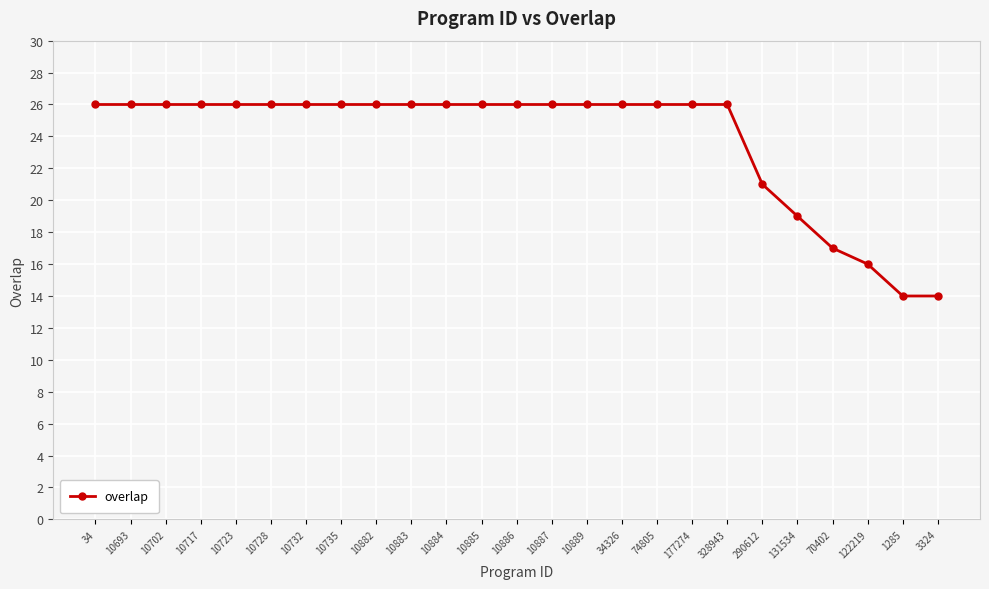

Reading left to right, list all the values displayed in this chart.

34=26	10693=26	10702=26	10717=26	10723=26	10728=26	10732=26	10735=26	10882=26	10883=26	10884=26	10885=26	10886=26	10887=26	10889=26	34326=26	74805=26	177274=26	328943=26	290612=21	131534=19	70402=17	122219=16	1285=14	3324=14